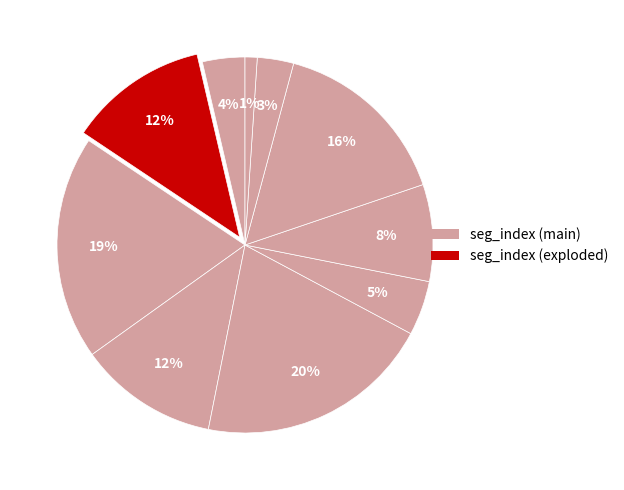

Does any single category account for the majority?

No